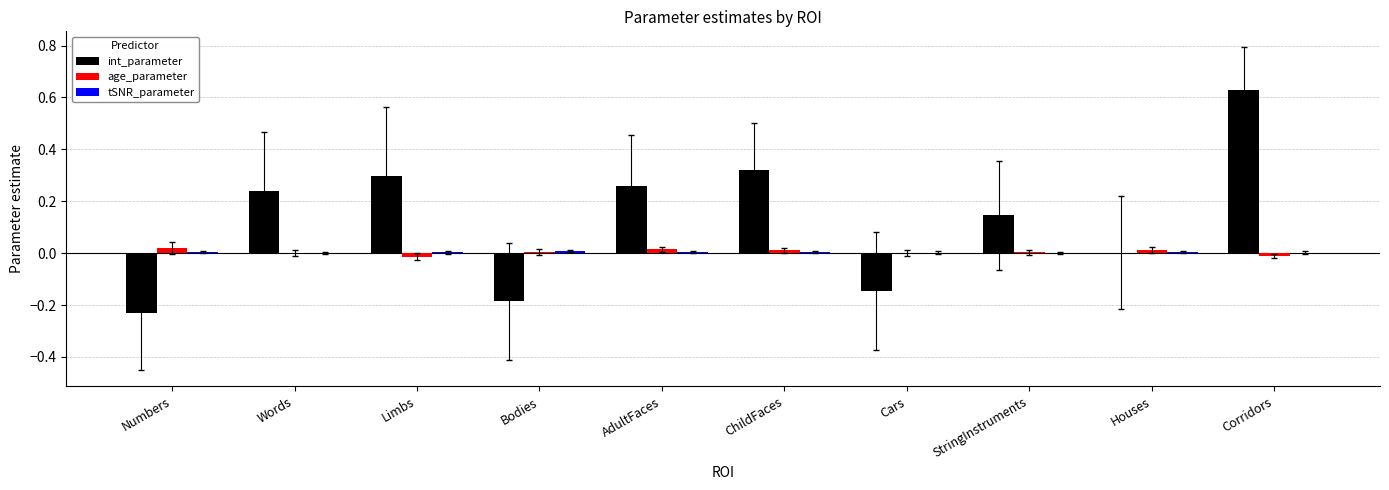

Which series changed the most between AdultFaces and Houses?

int_parameter